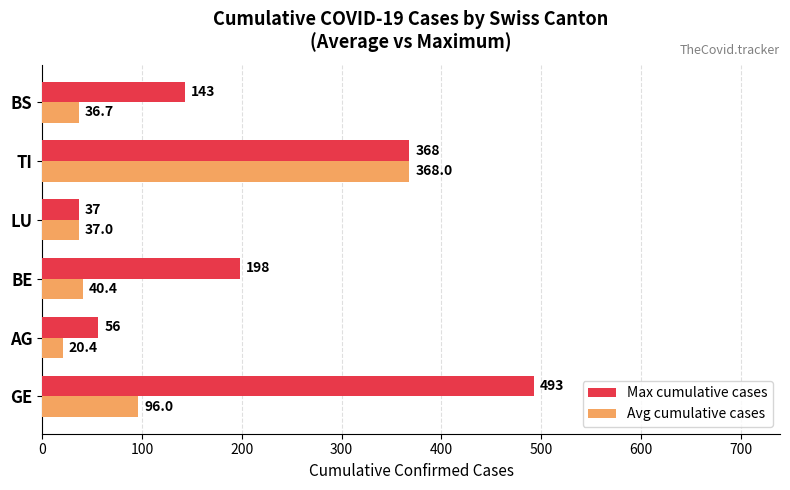

Rank the series by their maximum value, from lowest to highest.

Avg cumulative cases, Max cumulative cases